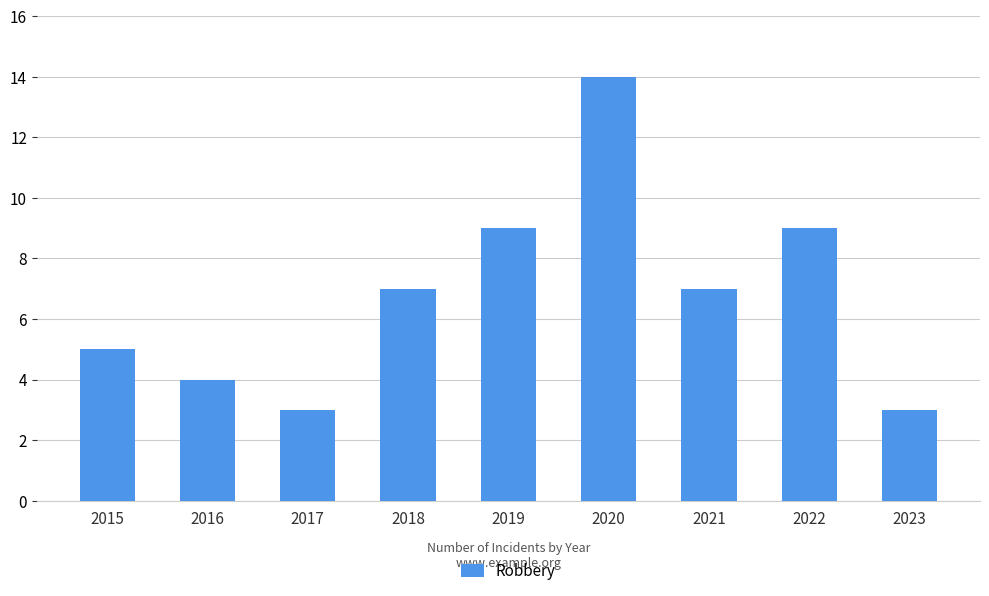

Reading right to left, transcribe all the data shown in this chart.

3	9	7	14	9	7	3	4	5